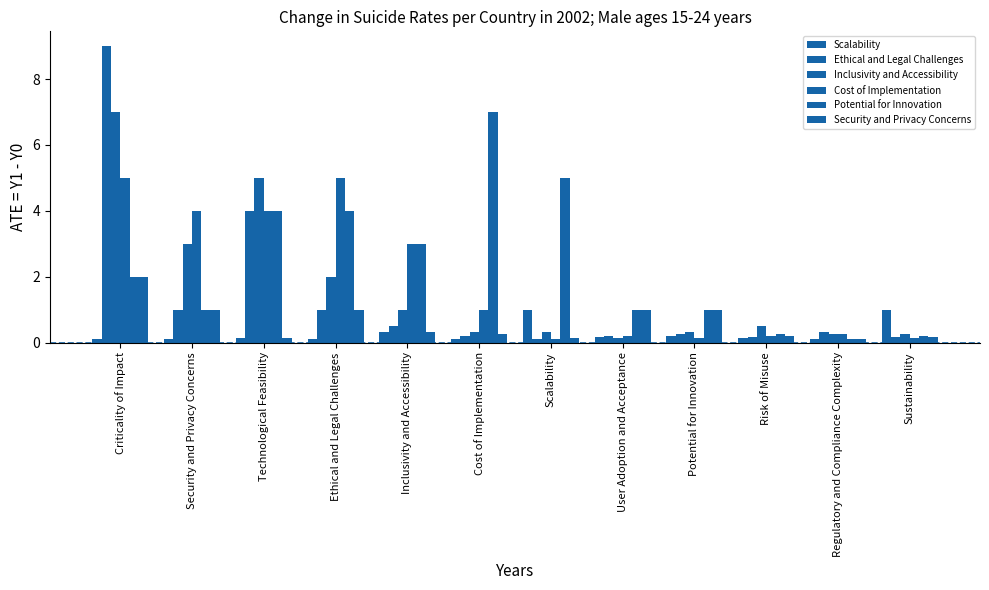

Rank the categories by Potential for Innovation value from highest to lowest.

Cost of Implementation, Scalability, Technological Feasibility, Ethical and Legal Challenges, Inclusivity and Accessibility, Criticality of Impact, Security and Privacy Concerns, User Adoption and Acceptance, Potential for Innovation, Risk of Misuse, Sustainability, Regulatory and Compliance Complexity